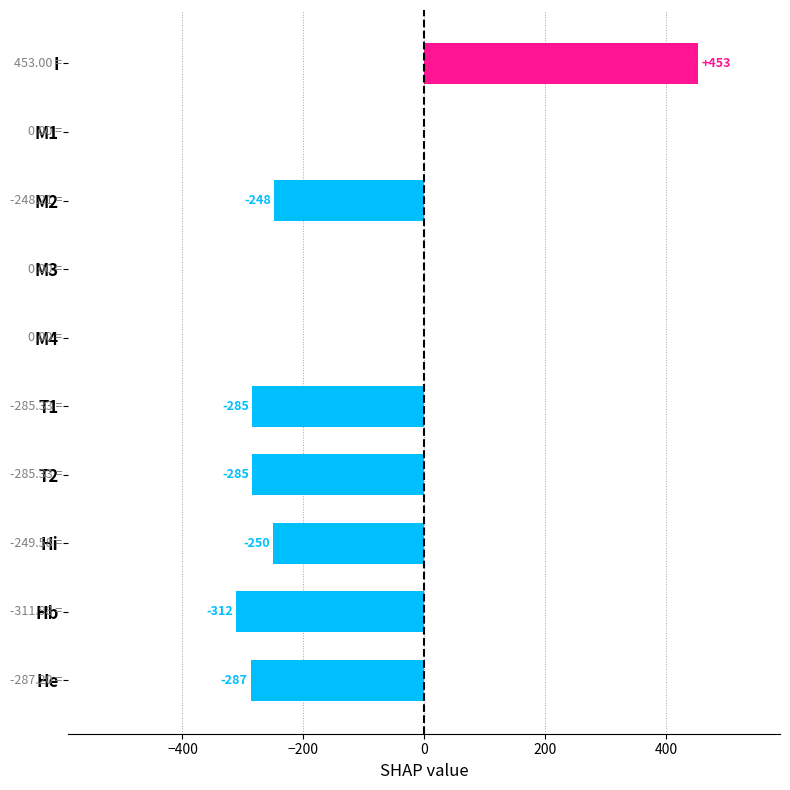

Between He and M4, which is larger?

M4